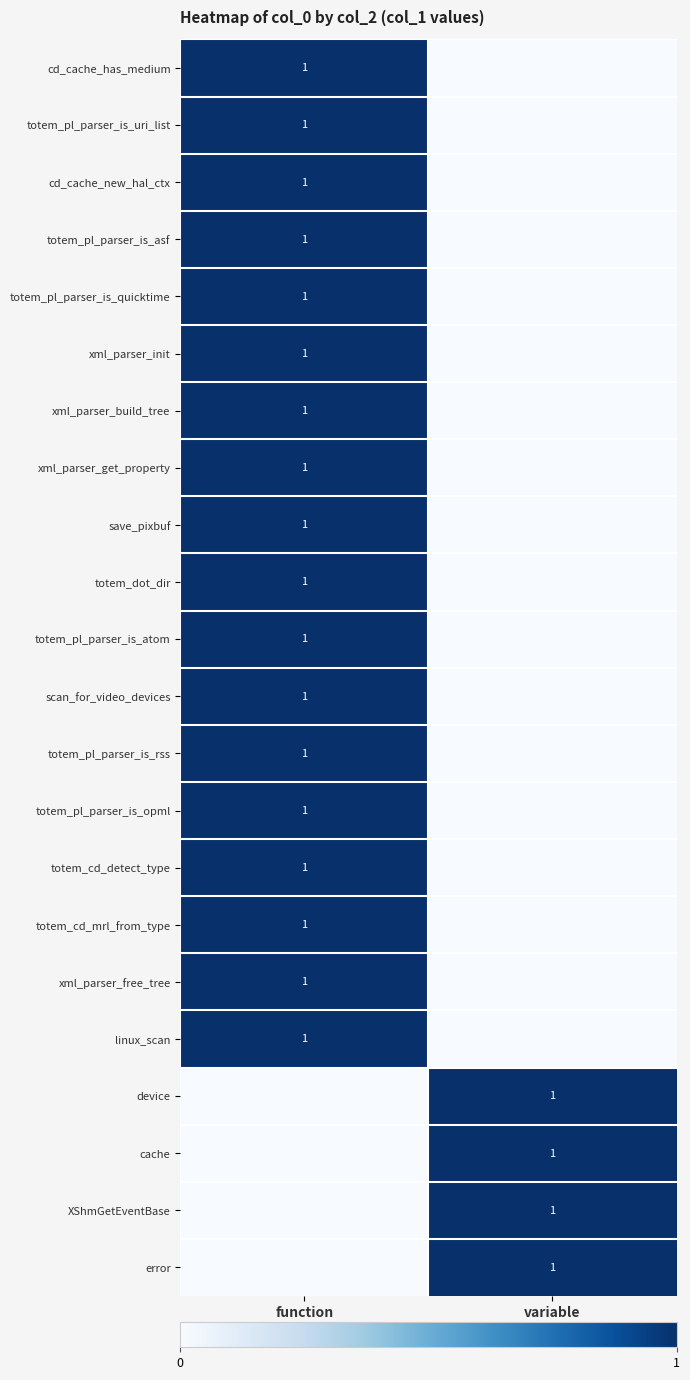

Count the number of categories in the chart.

2